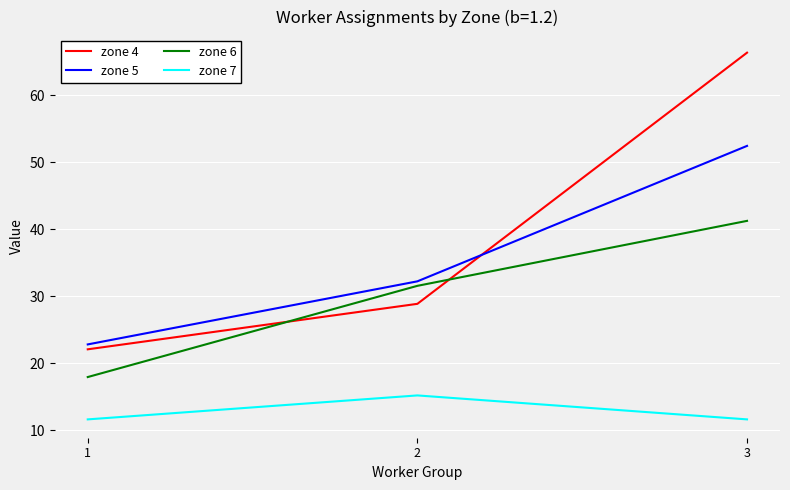

Rank the series at 2 from lowest to highest value.

zone 7, zone 4, zone 6, zone 5